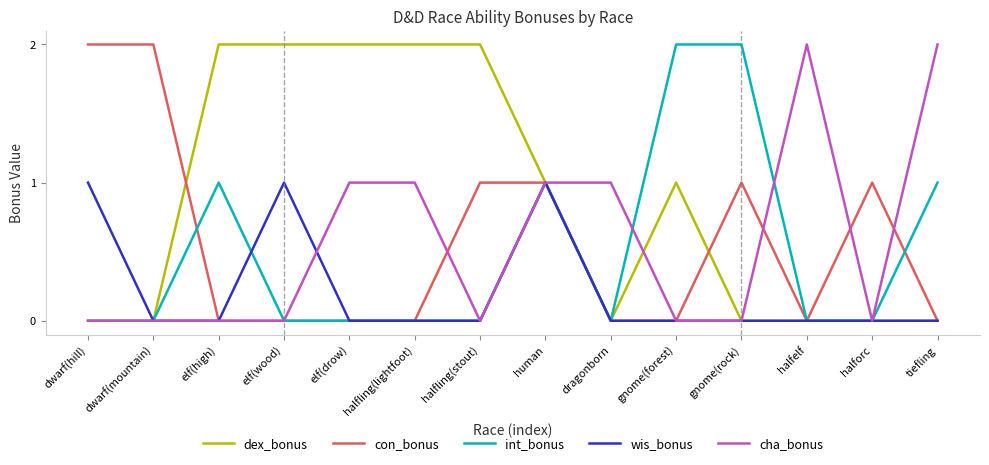

Reading left to right, list all the values displayed in this chart.

dex_bonus: 0	0	2	2	2	2	2	1	0	1	0	0	0	0
con_bonus: 2	2	0	0	0	0	1	1	0	0	1	0	1	0
int_bonus: 0	0	1	0	0	0	0	1	0	2	2	0	0	1
wis_bonus: 1	0	0	1	0	0	0	1	0	0	0	0	0	0
cha_bonus: 0	0	0	0	1	1	0	1	1	0	0	2	0	2